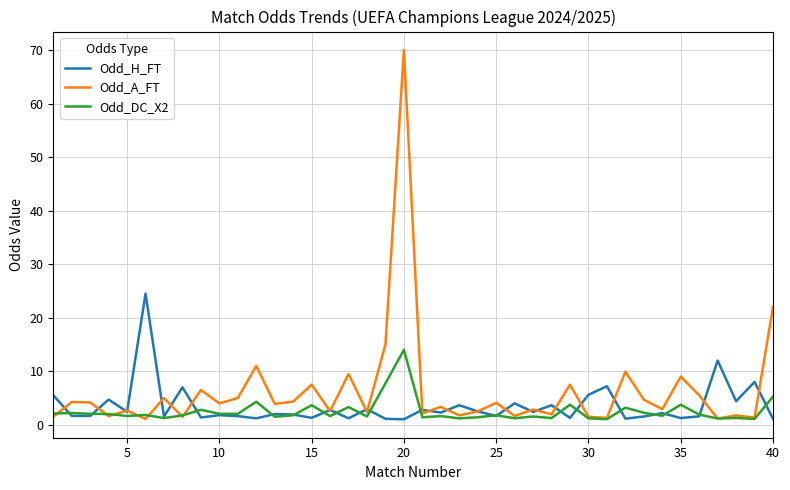

Rank the series by their maximum value, from lowest to highest.

Odd_DC_X2, Odd_H_FT, Odd_A_FT